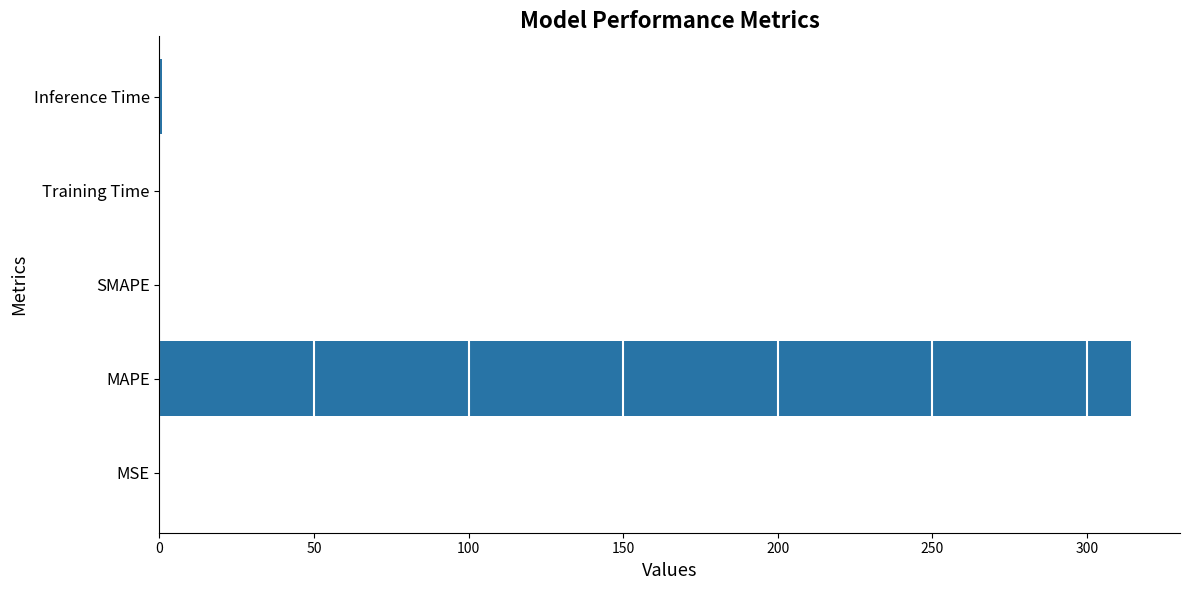

The value at SMAPE is -163.8. True or false?

False